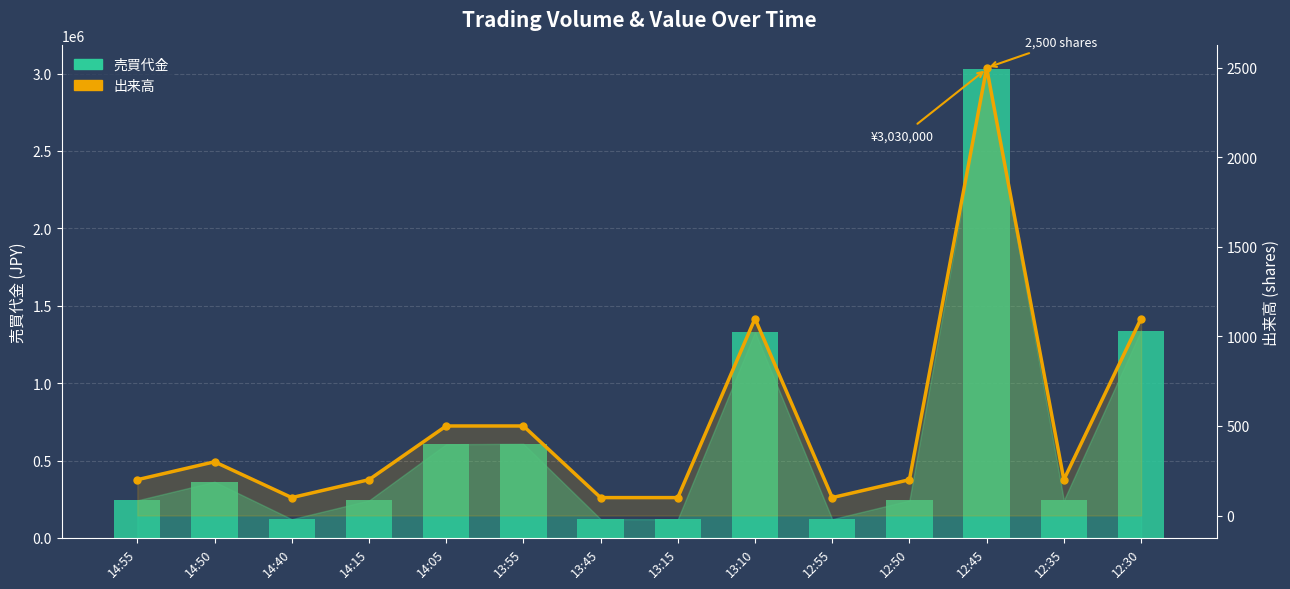

How many values in the 売買代金 series exceed 242600?

6